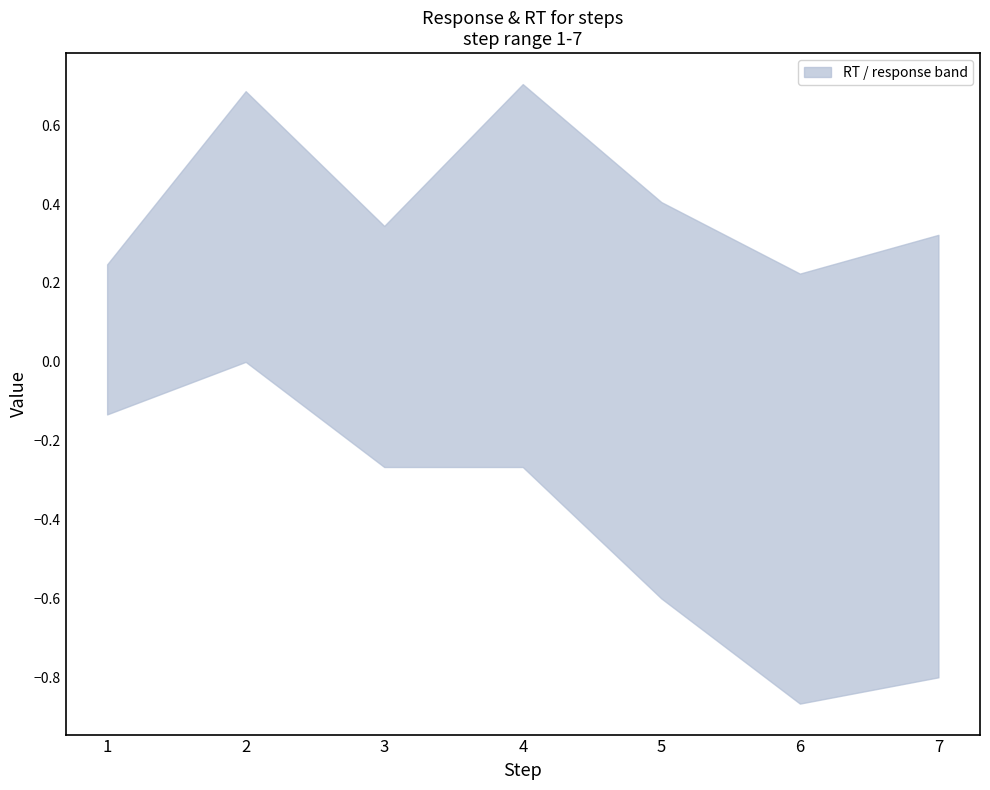

What is the sum of the upper values at 3 and 4?

1.0